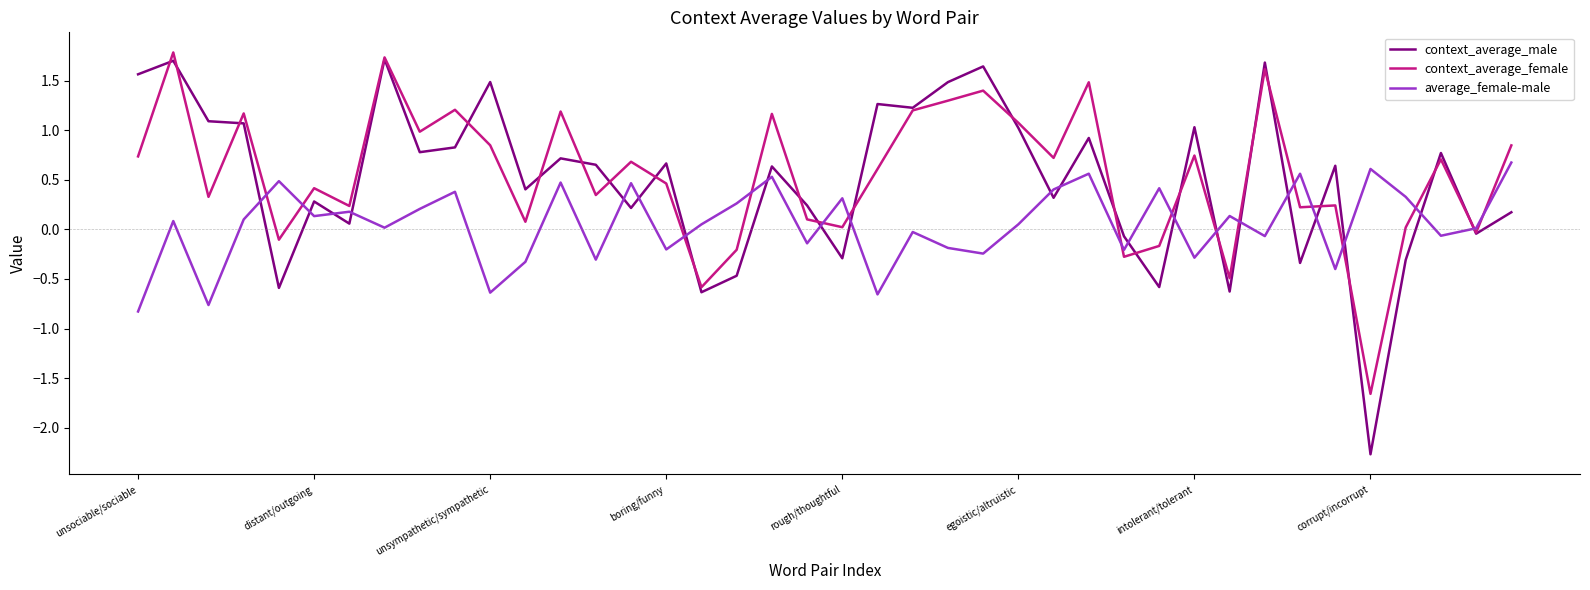

Which series has the widest spread of values?

context_average_male